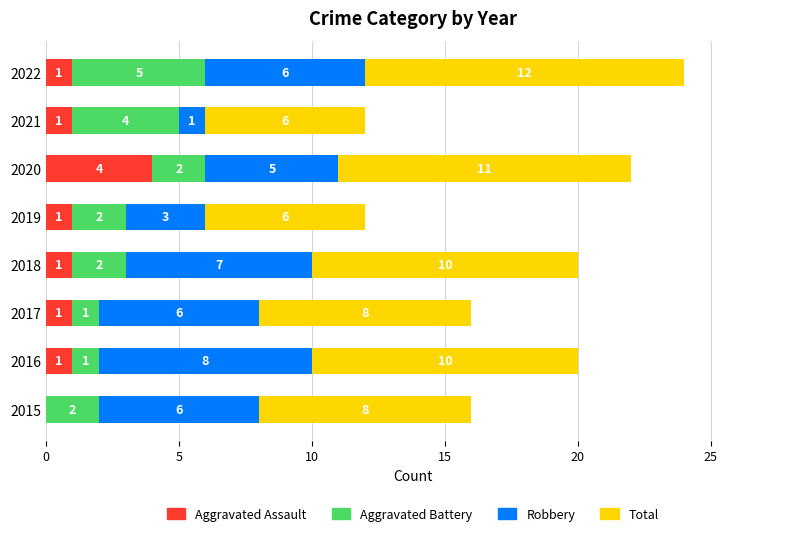

How many series are shown in this chart?

4